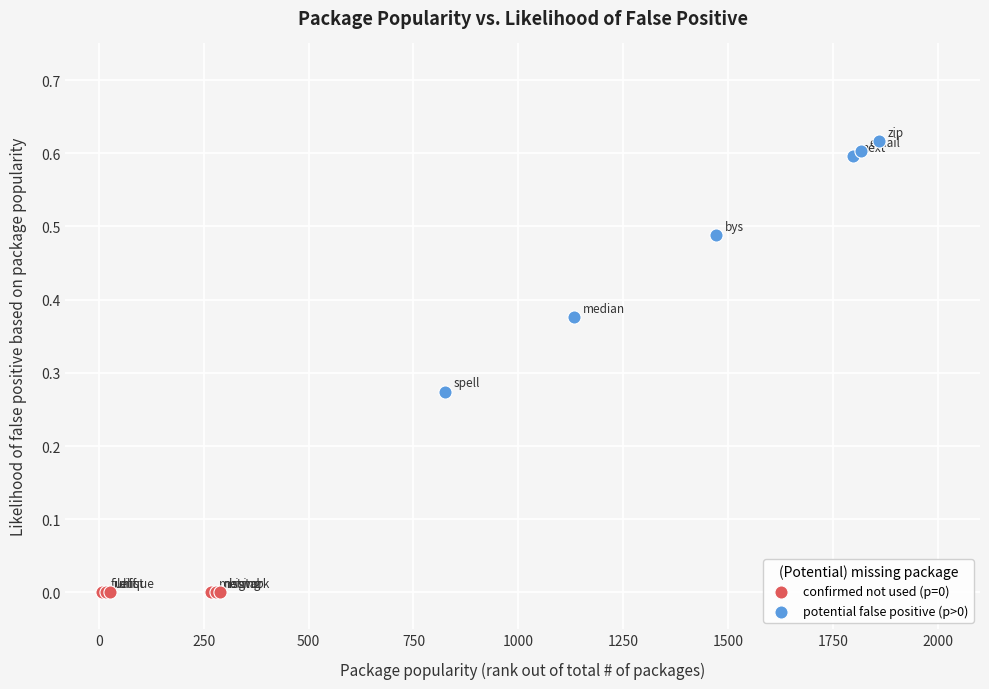

Which series reaches the minimum Y coordinate?

confirmed not used (p=0)